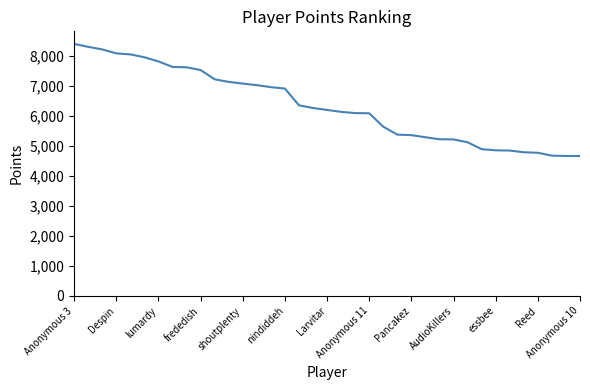

What is the smallest value displayed?

4668